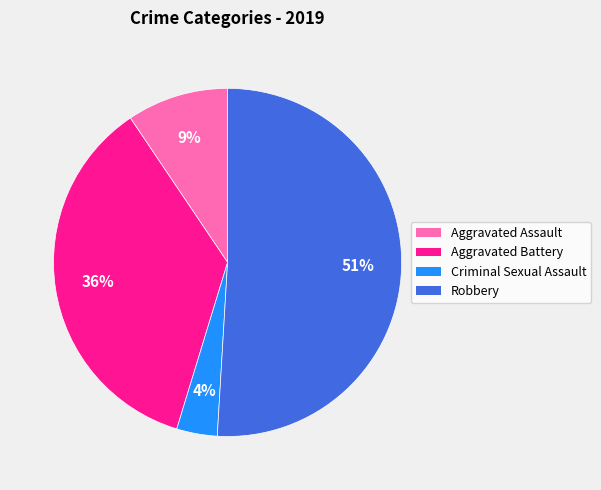

To the nearest percent, what is the combined percentage of Aggravated Battery and Robbery?

87%